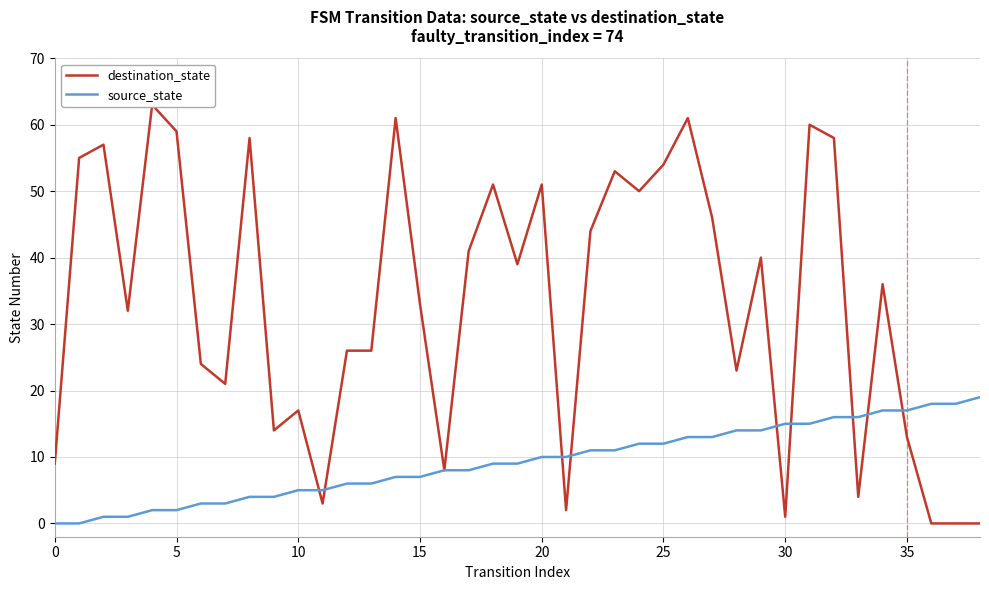

Between which two adjacent categories do source_state and destination_state first intersect?

10 and 11